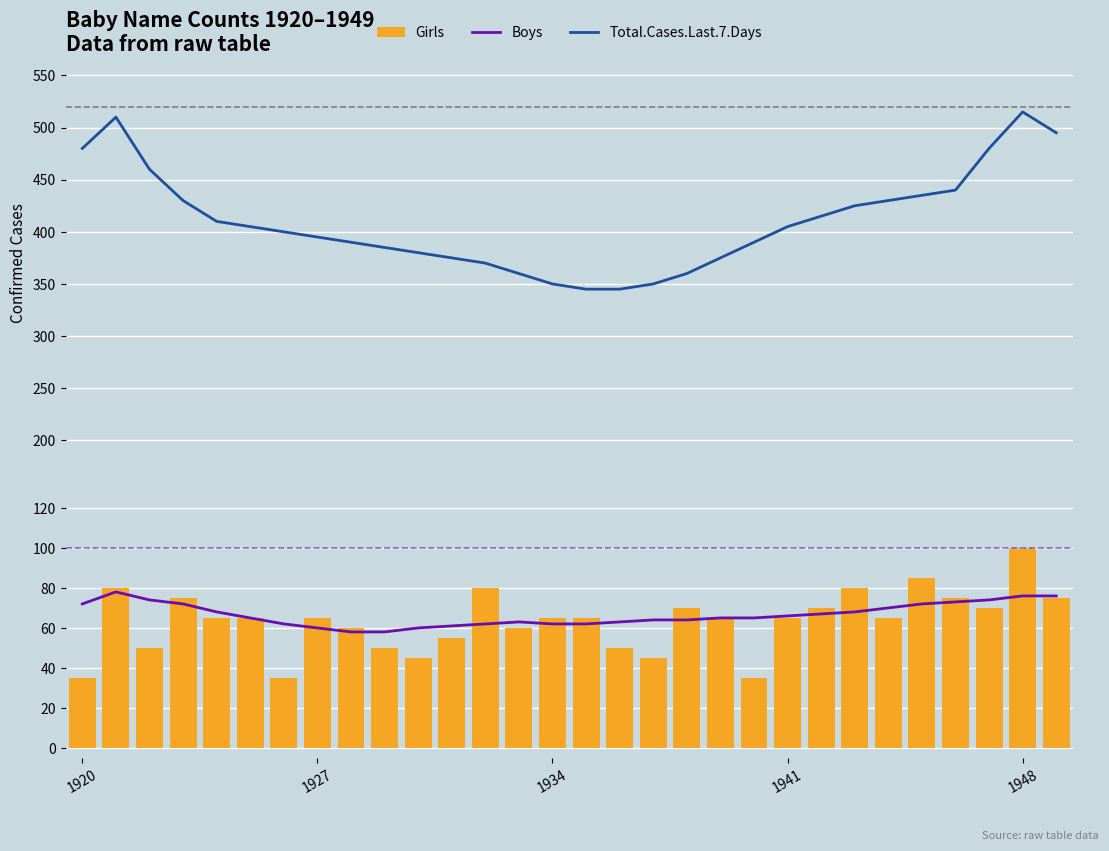

Between 20 and 21, which series saw the biggest shift?

Girls